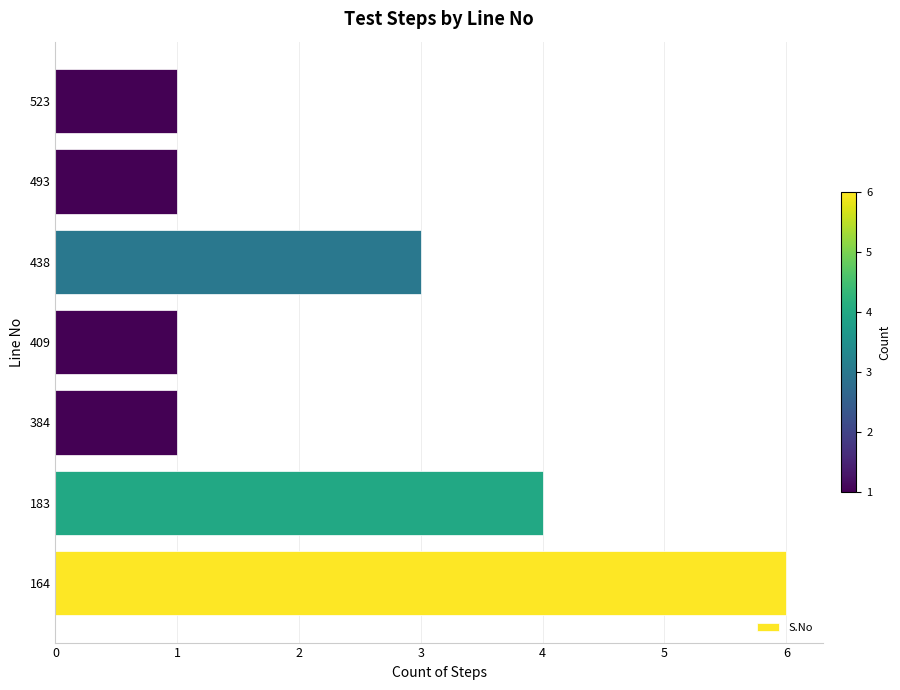

What is the difference between the second highest and second lowest values?

3